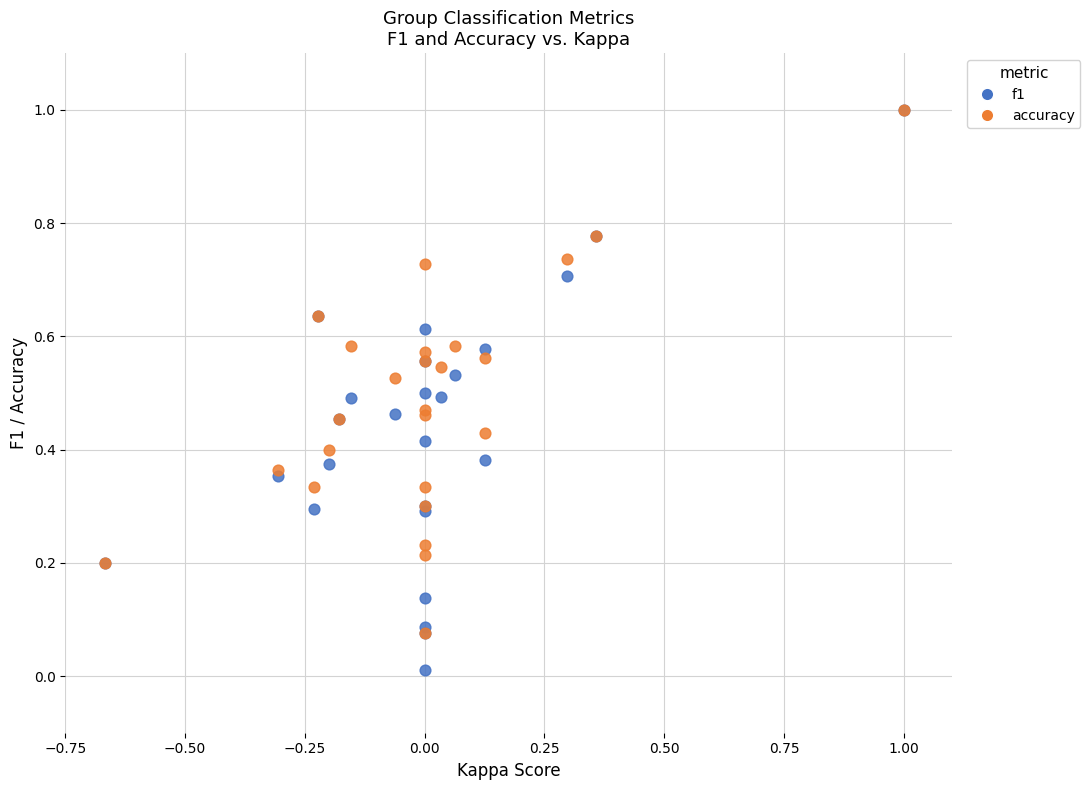

What are all the series names shown in the legend?

f1, accuracy